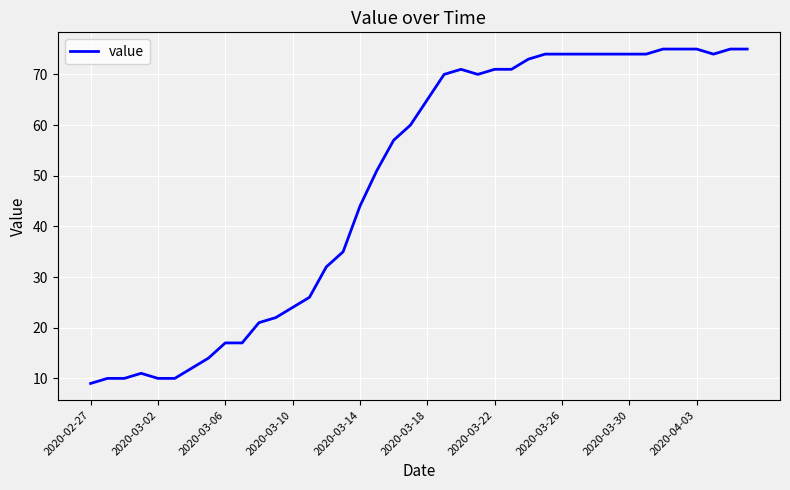

Reading left to right, transcribe all the data shown in this chart.

9	10	10	11	10	10	12	14	17	17	21	22	24	26	32	35	44	51	57	60	65	70	71	70	71	71	73	74	74	74	74	74	74	74	75	75	75	74	75	75